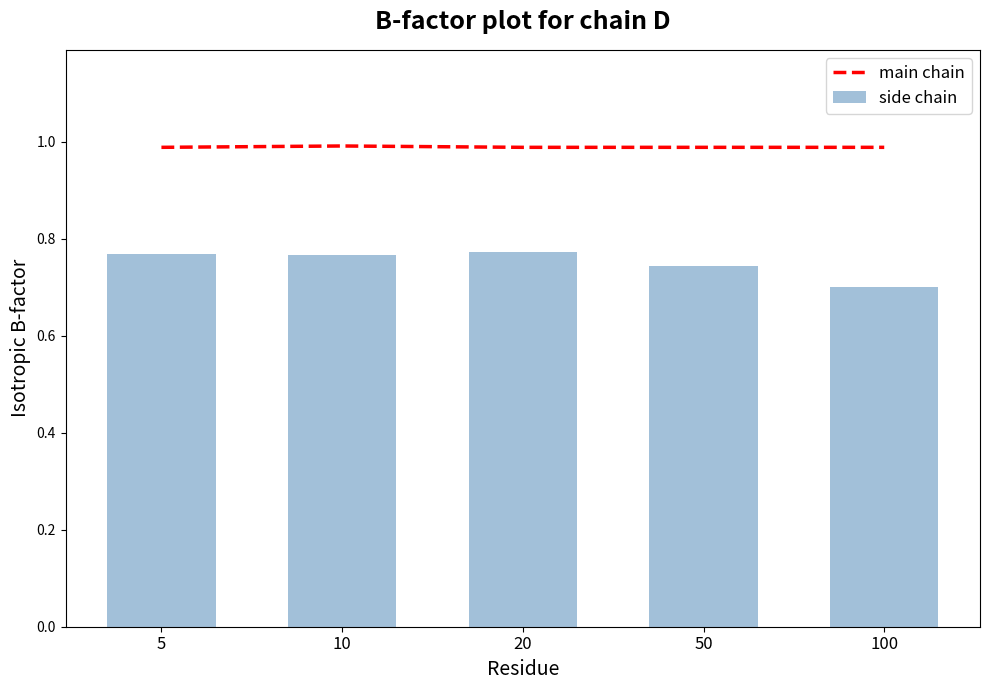

Rank the categories by main chain value from highest to lowest.

10, 5, 20, 50, 100